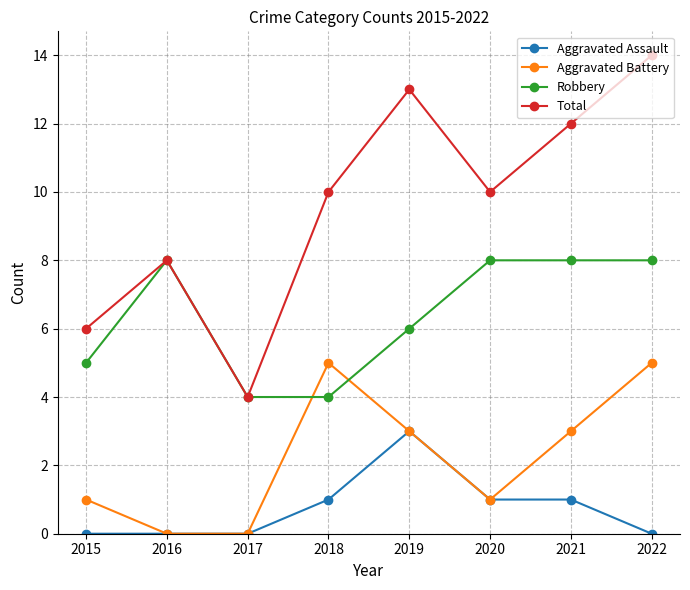

Does the chart display data point markers on the line(s)?

Yes